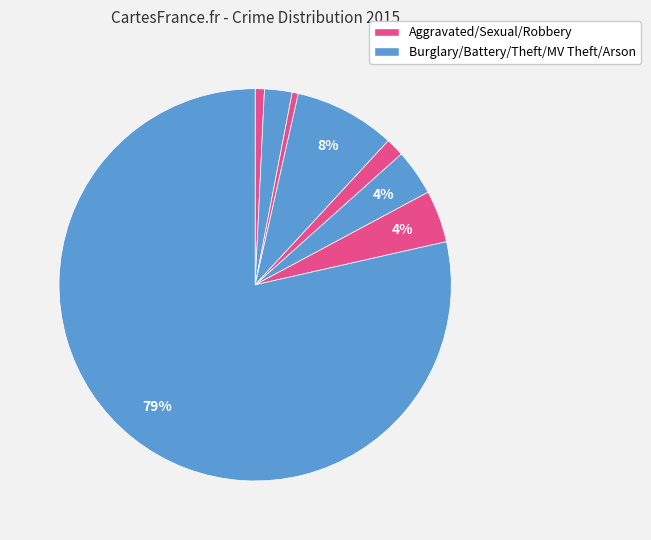

How many slices are in this pie chart?

8